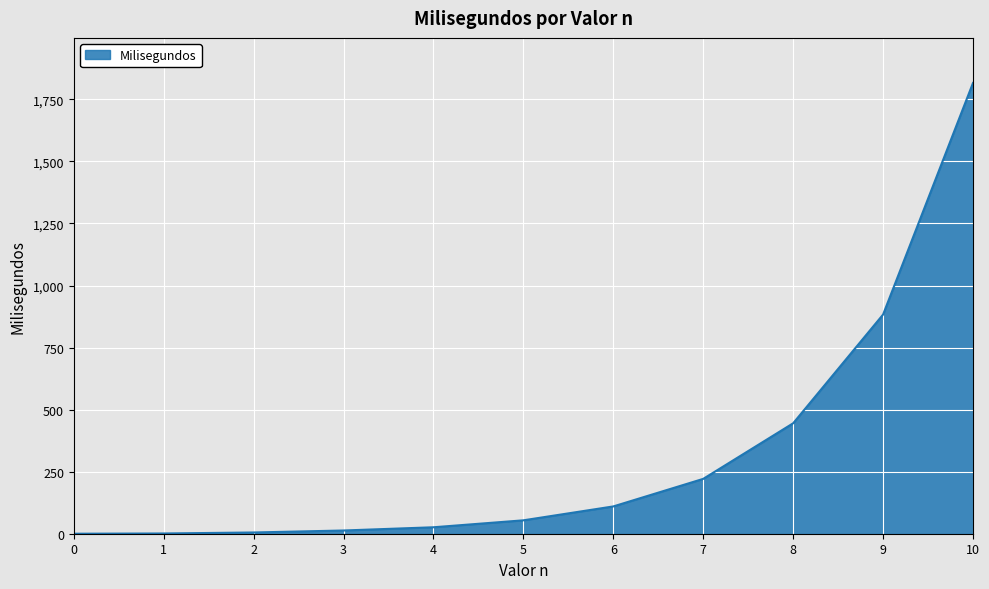

Is it true that the value at 8 is 445?

True